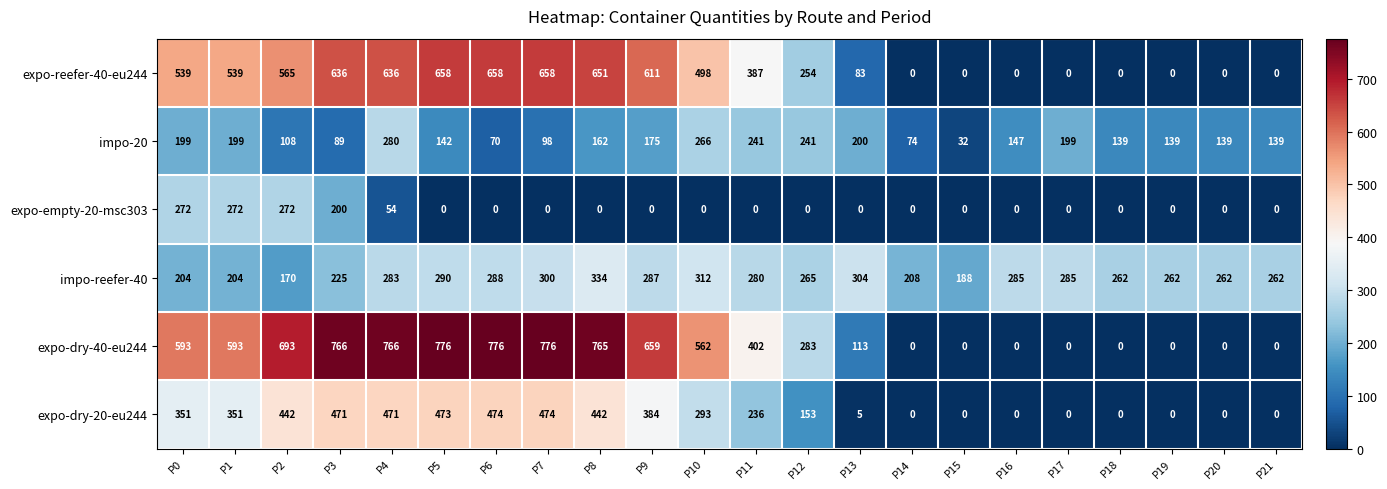

At how many categories does at least one series exceed 238?

20